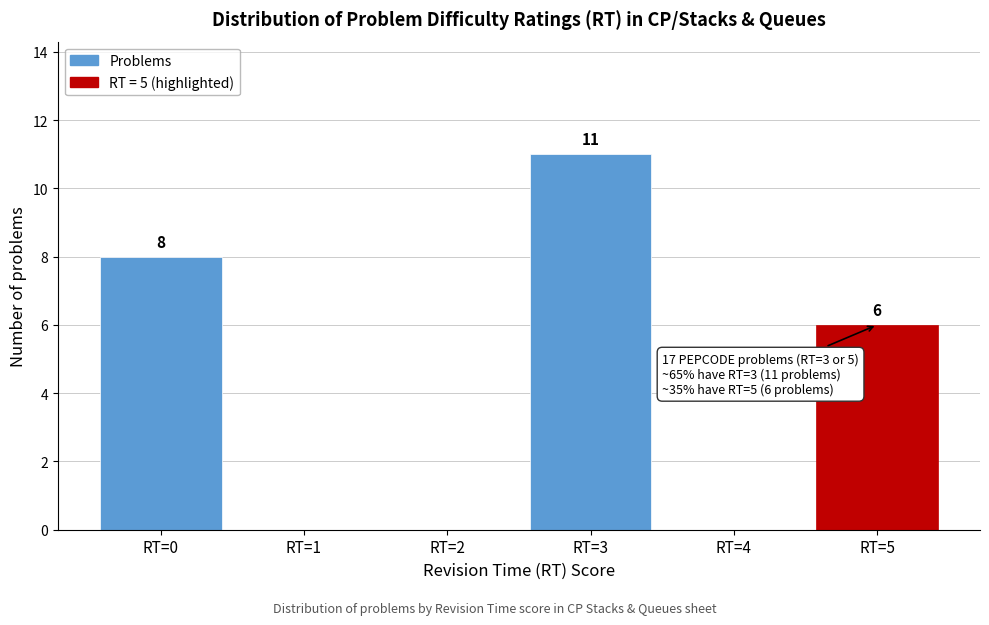

Reading left to right, extract all data points from this chart.

RT=0=8	RT=1=0	RT=2=0	RT=3=11	RT=4=0	RT=5=6